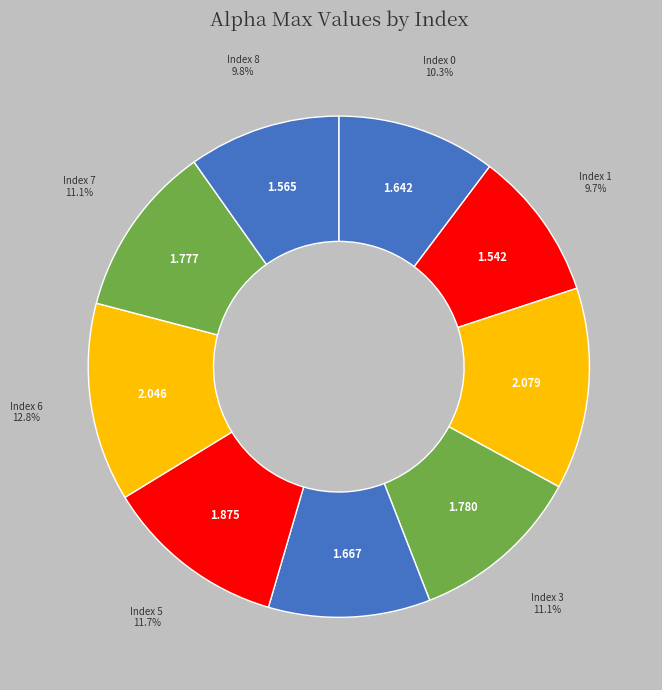

Count the number of slices in the pie.

9